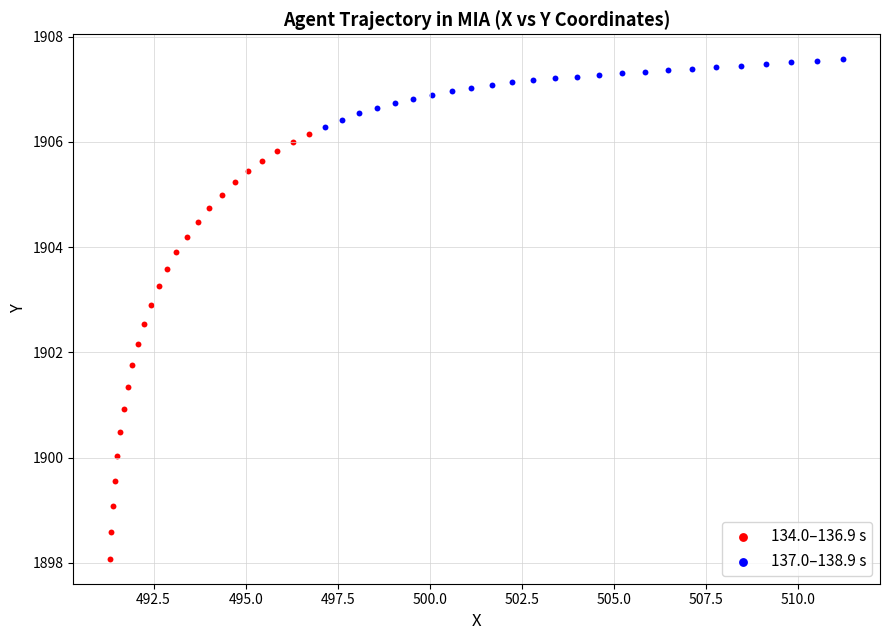

Which series contains the highest Y value?

137.0–138.9 s